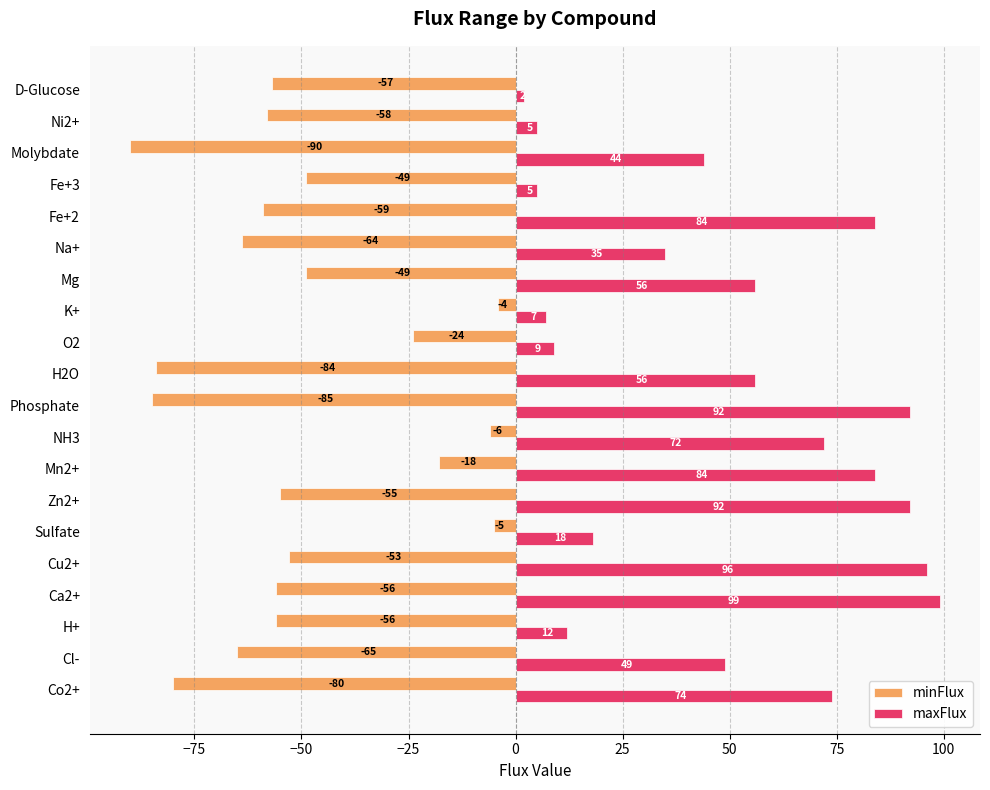

Which series has the largest total across all categories?

maxFlux